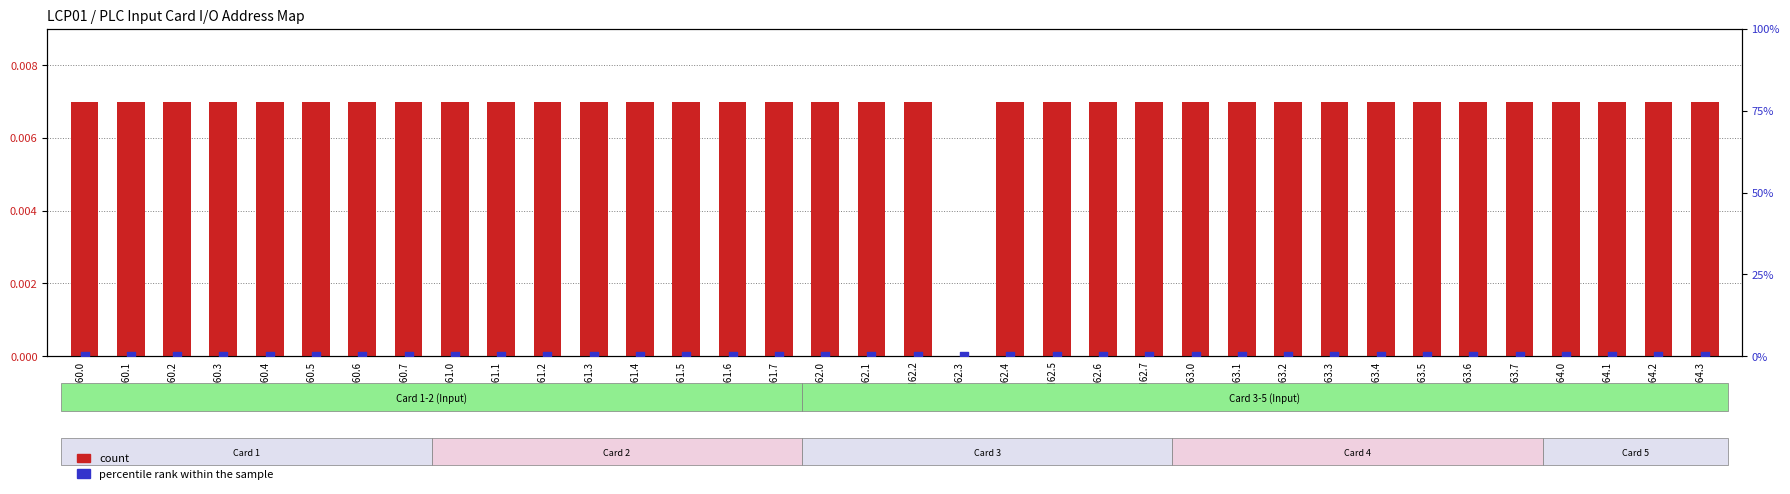

Which series contains the lowest Y value?

count